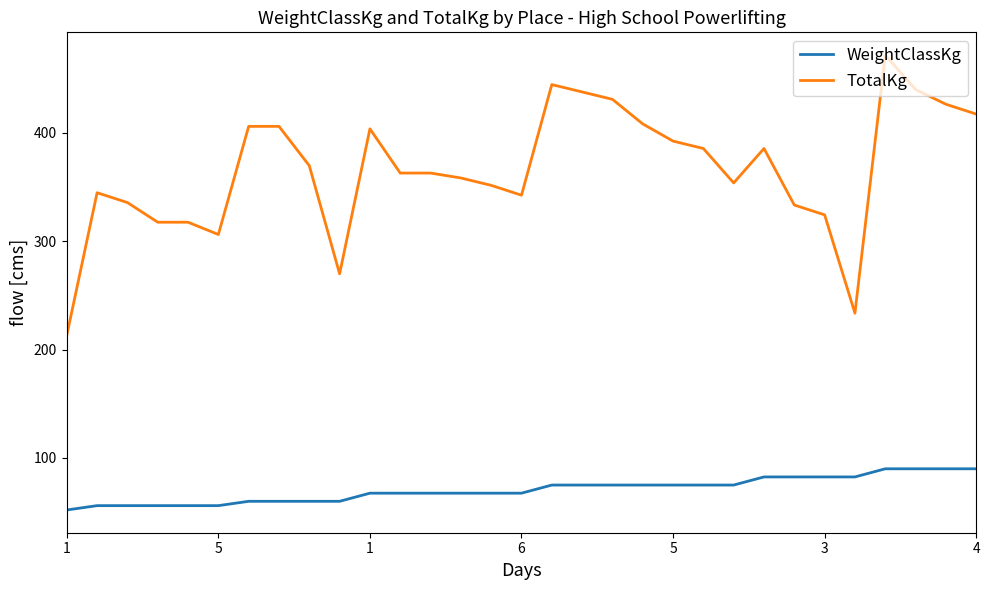

How many values in the TotalKg series are below 362?

14